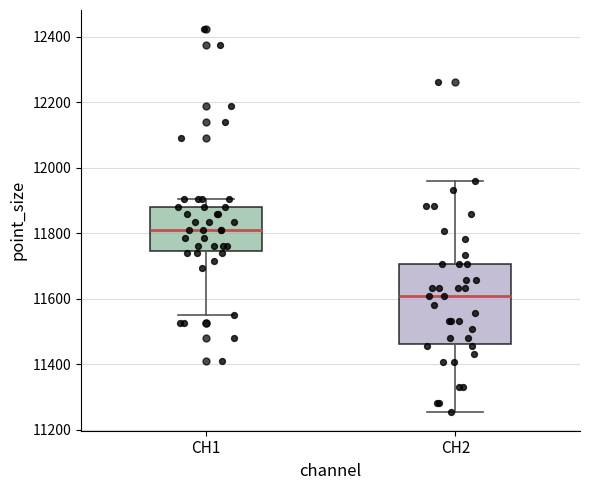

Which box is the tallest, from its lower edge to its upper edge?

CH2